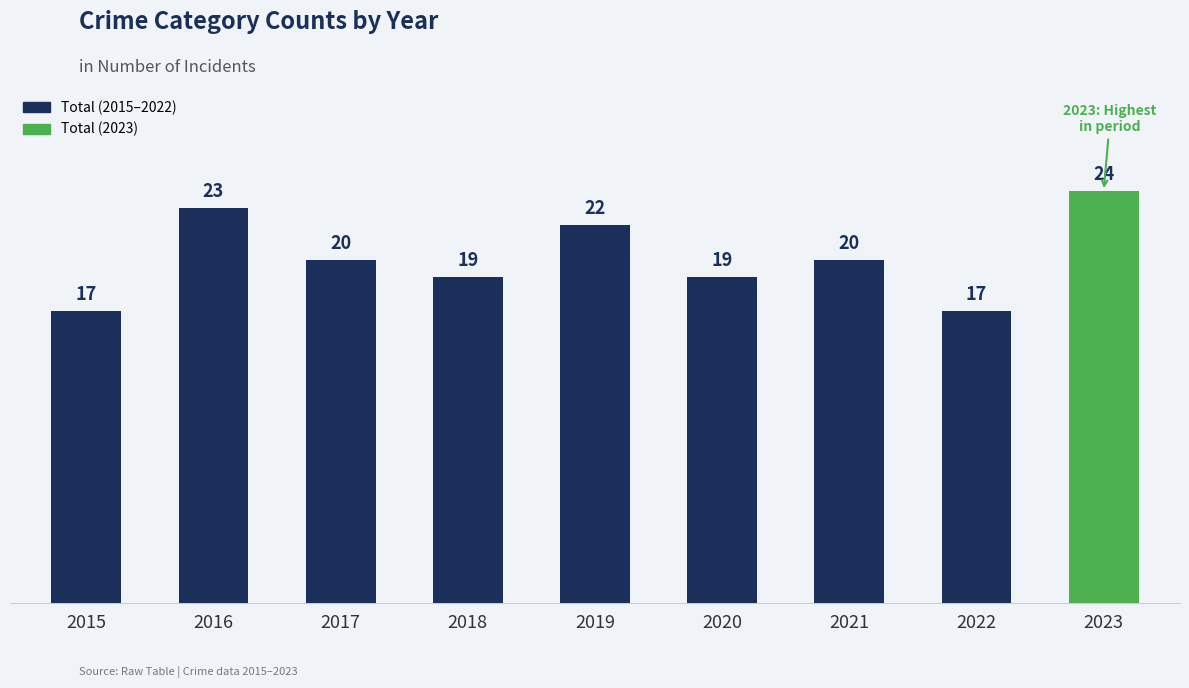

How many data points are less than 20?

4